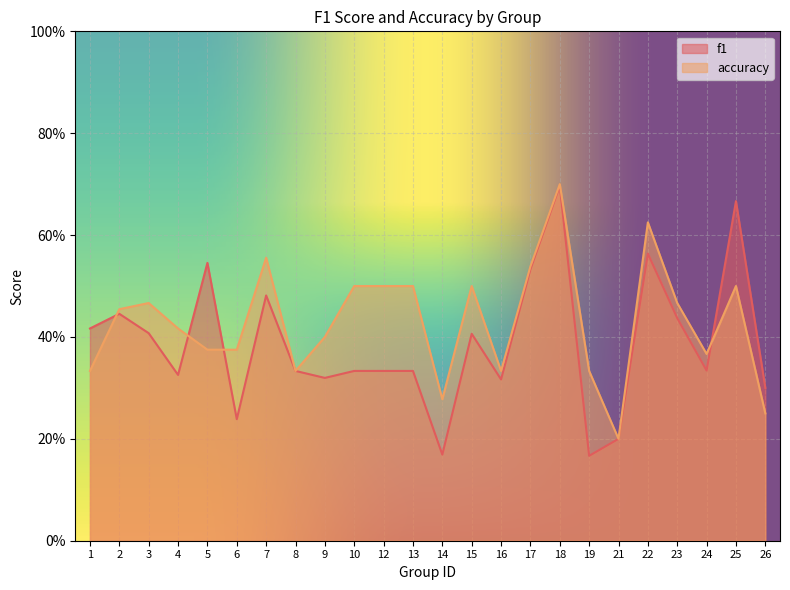

True or false: f1 has a value of 0.3 at 4.

True